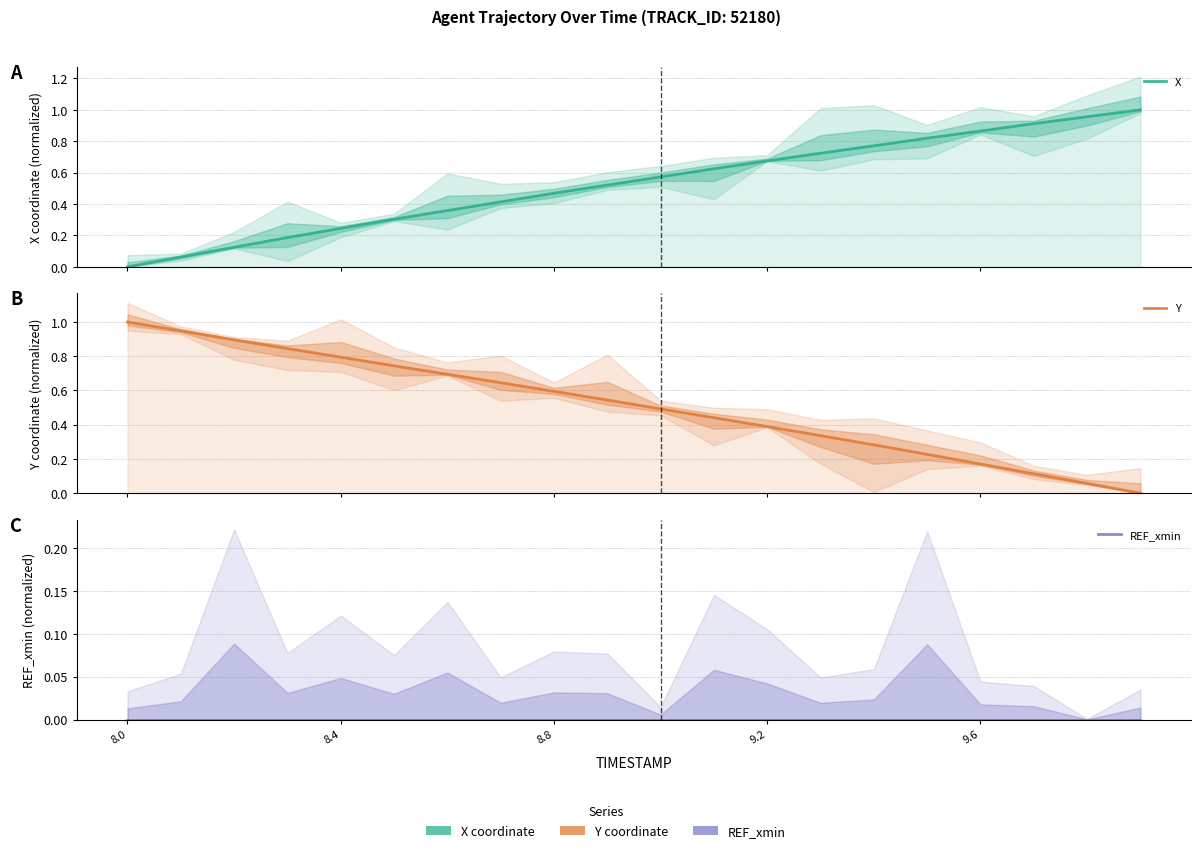

How many values in Y are above zero?

19